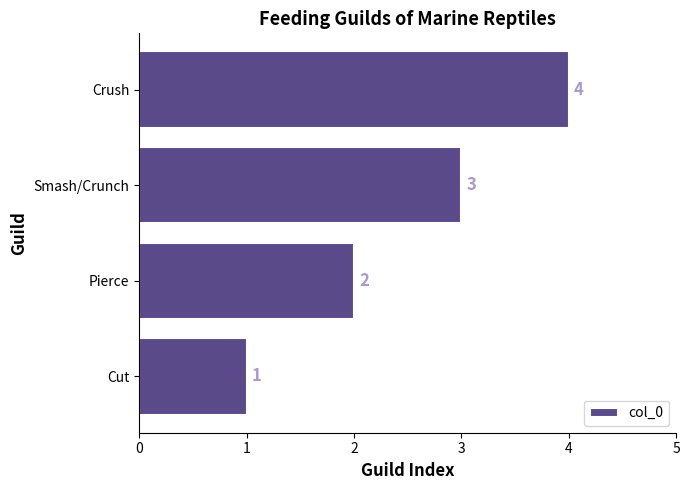

List the labels in order of value, smallest first.

Cut, Pierce, Smash/Crunch, Crush